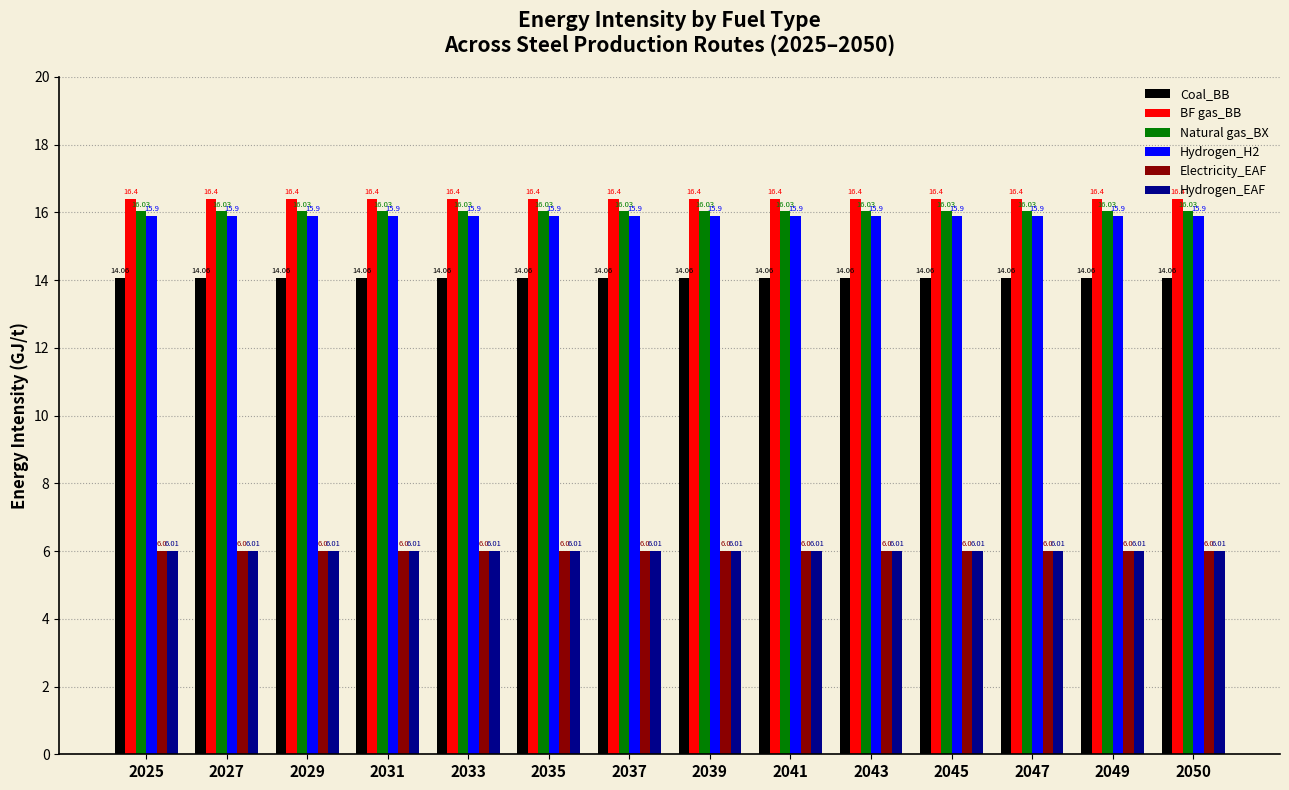

What is the difference between the highest and lowest values at 2049?

10.4